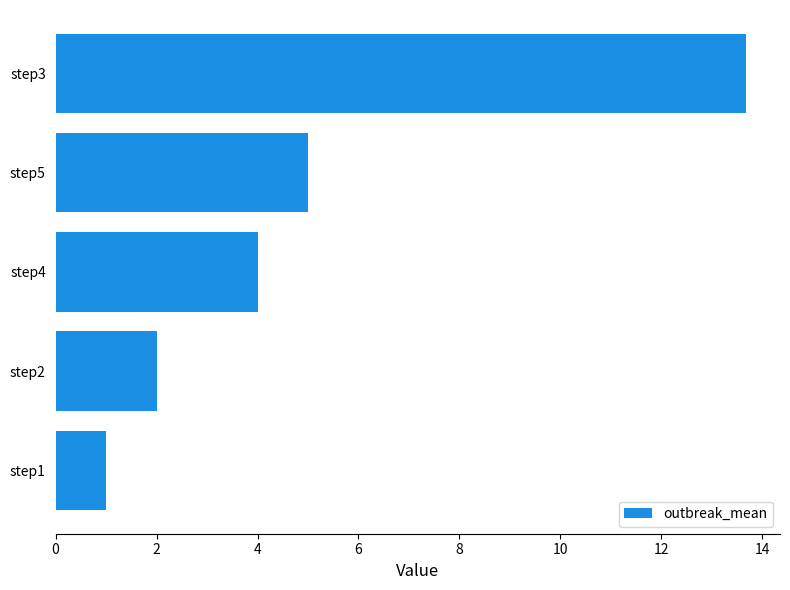

What is the minimum value shown in the chart?

1.0